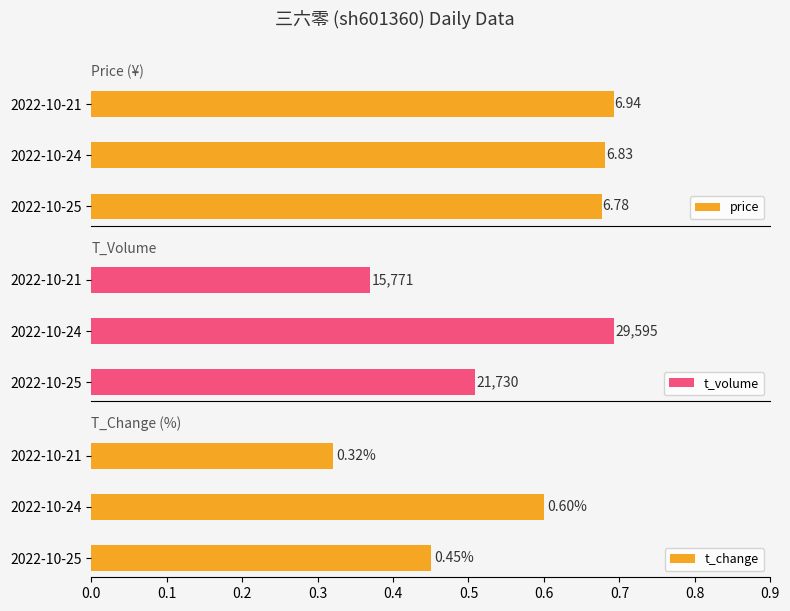

What is the sum of all price values?

20.6